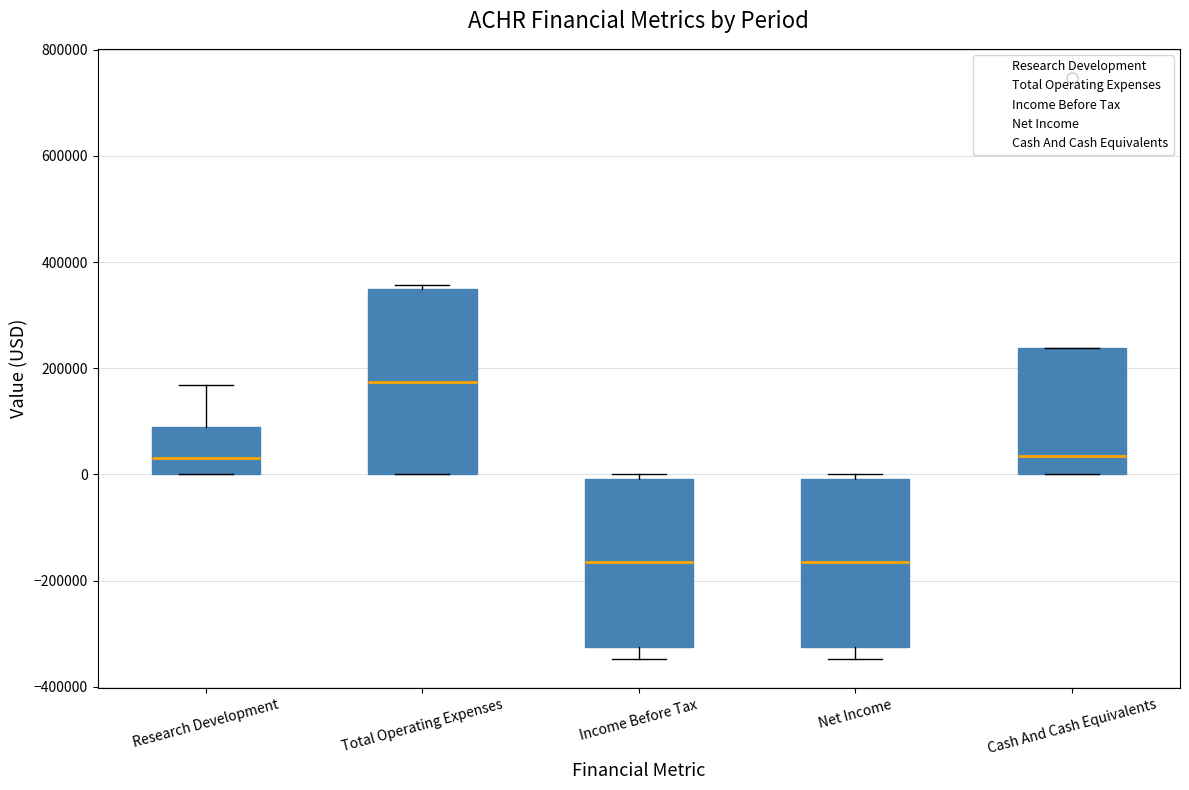

Reading left to right, read every box against the y-axis: the position of its median line, the range the box covers, and the ends of its whiskers. The values are not printed on the chart, so give them approximately, as read against the axis.

Research Development: median 40000, box 0 to 80000, whiskers 0 to 160000
Total Operating Expenses: median 180000, box 0 to 340000, whiskers 0 to 360000
Income Before Tax: median -160000, box -320000 to 0, whiskers -340000 to 0 (just above the box's upper edge)
Net Income: median -160000, box -320000 to 0, whiskers -340000 to 0 (just above the box's upper edge)
Cash And Cash Equivalents: median 40000, box 0 to 240000, whiskers 0 to 240000